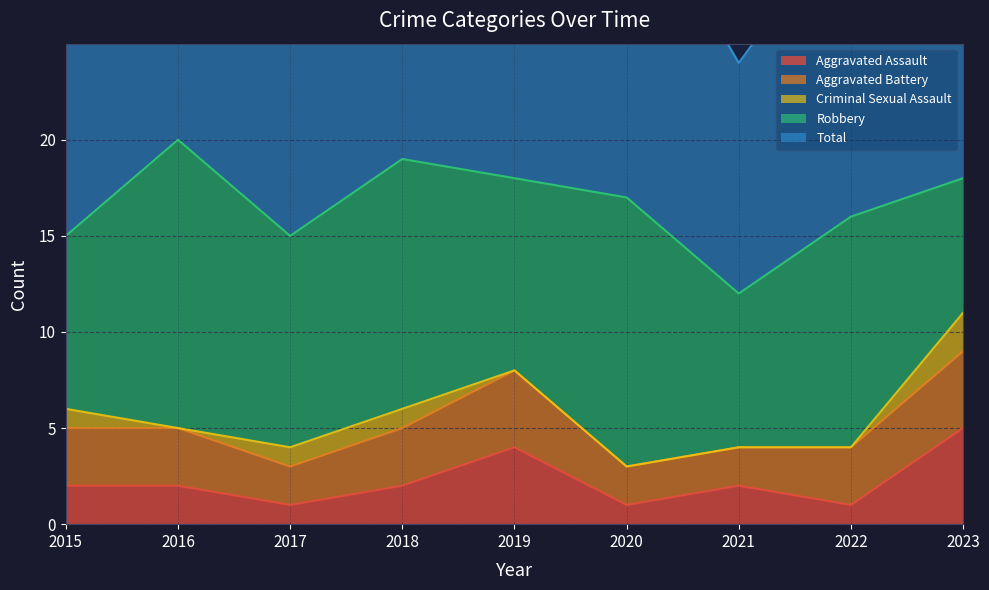

Read the Aggravated Assault value at 2018.

2